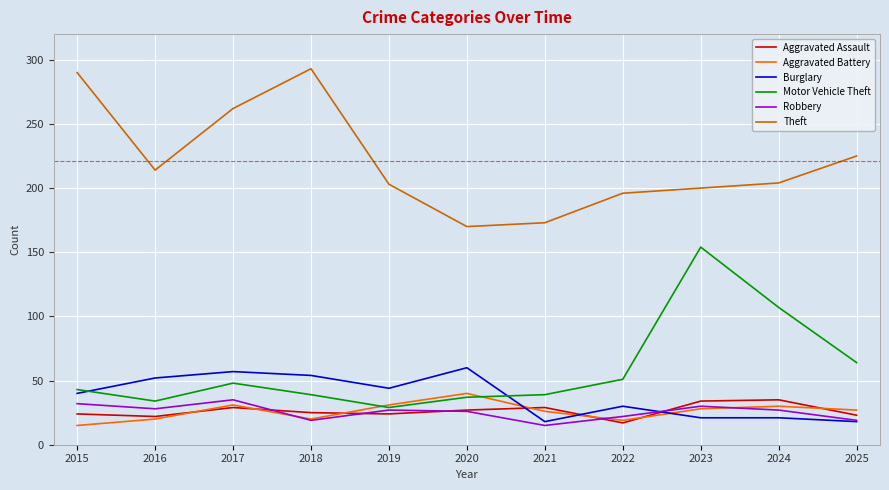

Which series changed the most between 2015 and 2020?

Theft